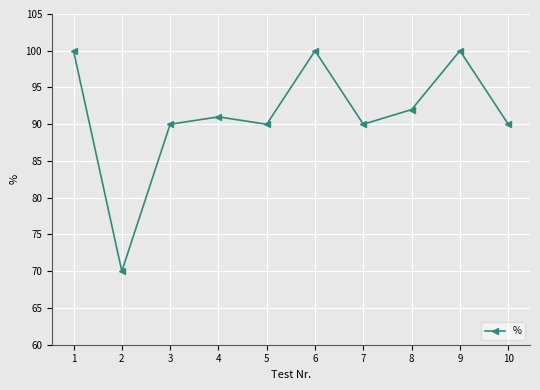

What is the smallest value displayed?

70